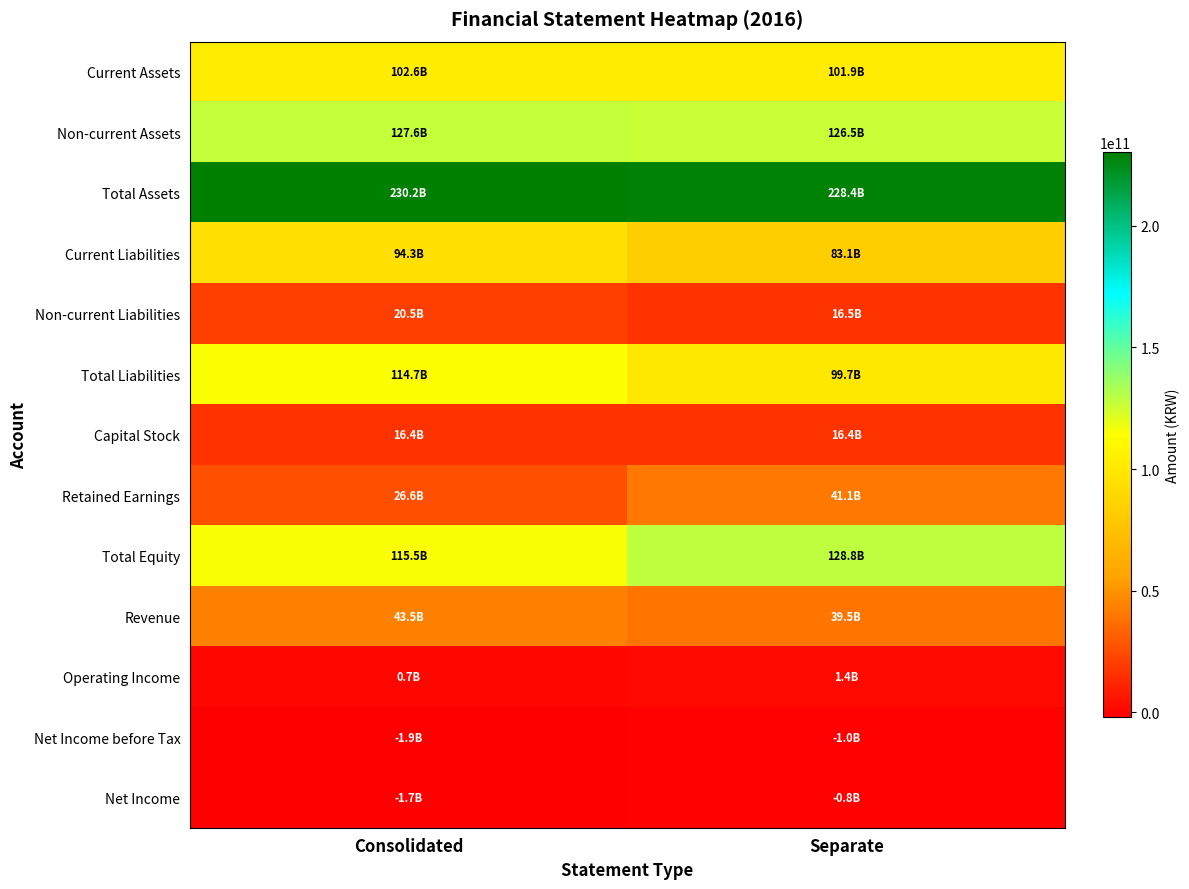

Reading left to right, transcribe all the data shown in this chart.

Current Assets: Consolidated=102602618222	Separate=101902609716
Non-current Assets: Consolidated=127616044475	Separate=126527267402
Total Assets: Consolidated=230218662697	Separate=228429877118
Current Liabilities: Consolidated=94274366438	Separate=83143327184
Non-current Liabilities: Consolidated=20455436987	Separate=16525339530
Total Liabilities: Consolidated=114729803425	Separate=99668666714
Capital Stock: Consolidated=16425000000	Separate=16425000000
Retained Earnings: Consolidated=26558190689	Separate=41051222782
Total Equity: Consolidated=115488859272	Separate=128761210404
Revenue: Consolidated=43481567748	Separate=39471676899
Operating Income: Consolidated=654810088	Separate=1392400672
Net Income before Tax: Consolidated=-1936528639	Separate=-984603511
Net Income: Consolidated=-1716348778	Separate=-761944430